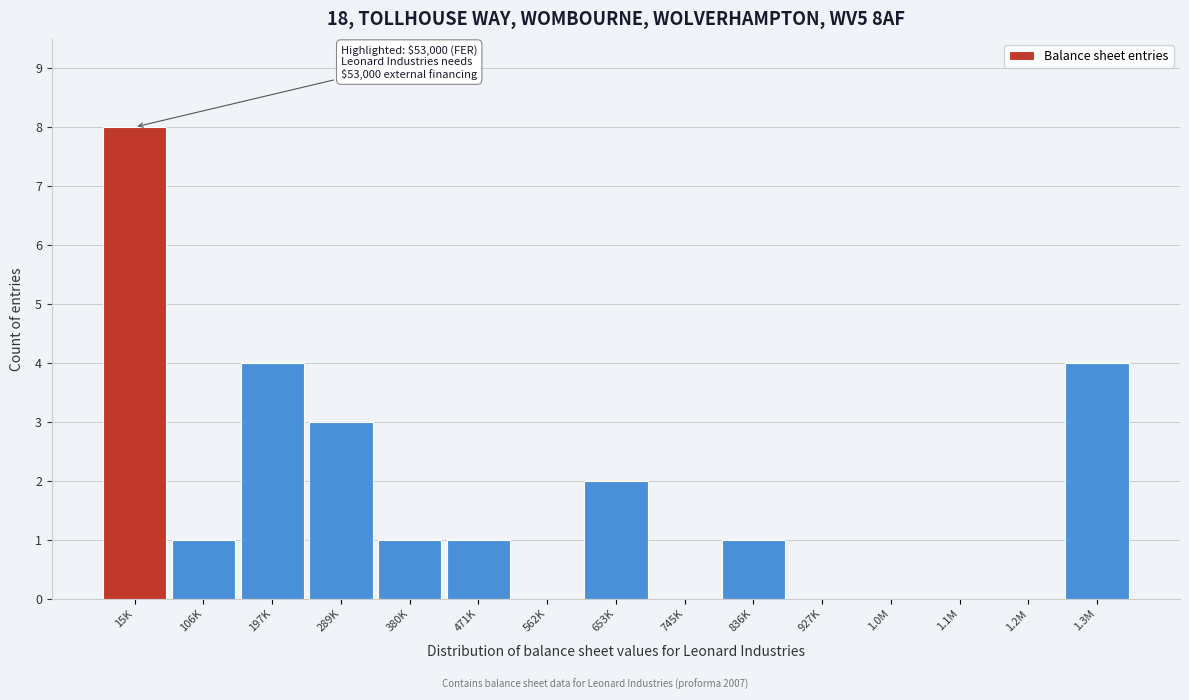

Reading left to right, extract all data points from this chart.

15K=8	106K=1	197K=4	289K=3	380K=1	471K=1	562K=0	653K=2	745K=0	836K=1	927K=0	1.0M=0	1.1M=0	1.2M=0	1.3M=4